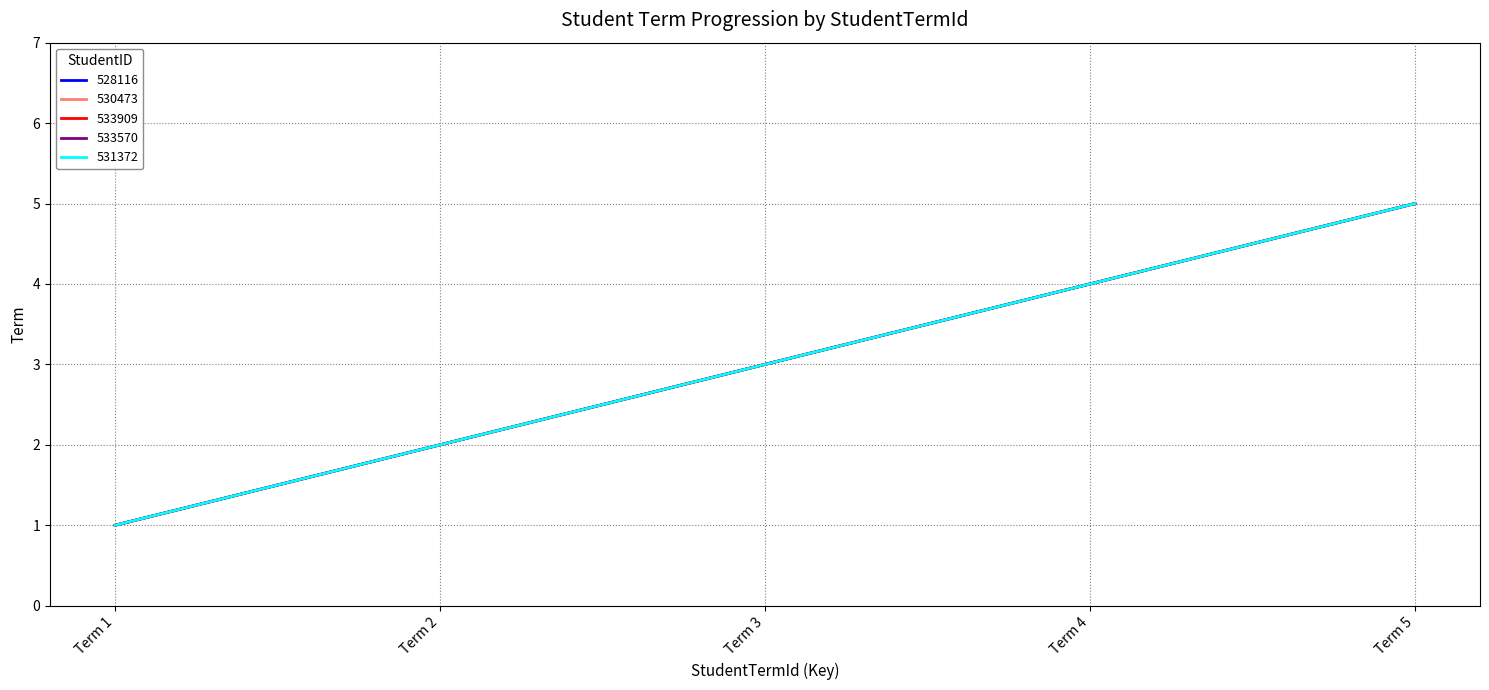

Is this an area chart (filled region under the line)?

No